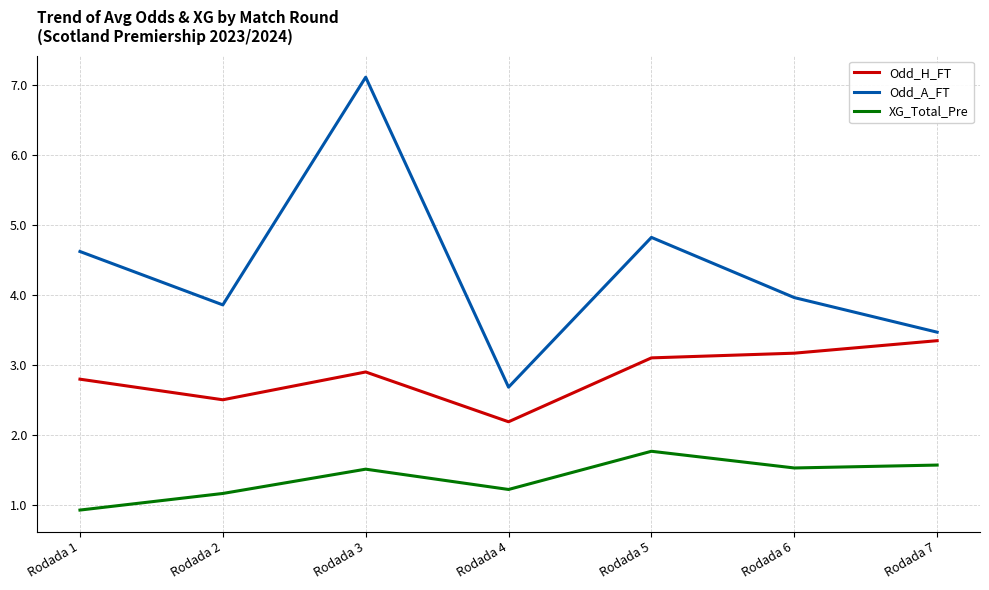

True or false: Odd_H_FT and Odd_A_FT cross at least once.

False